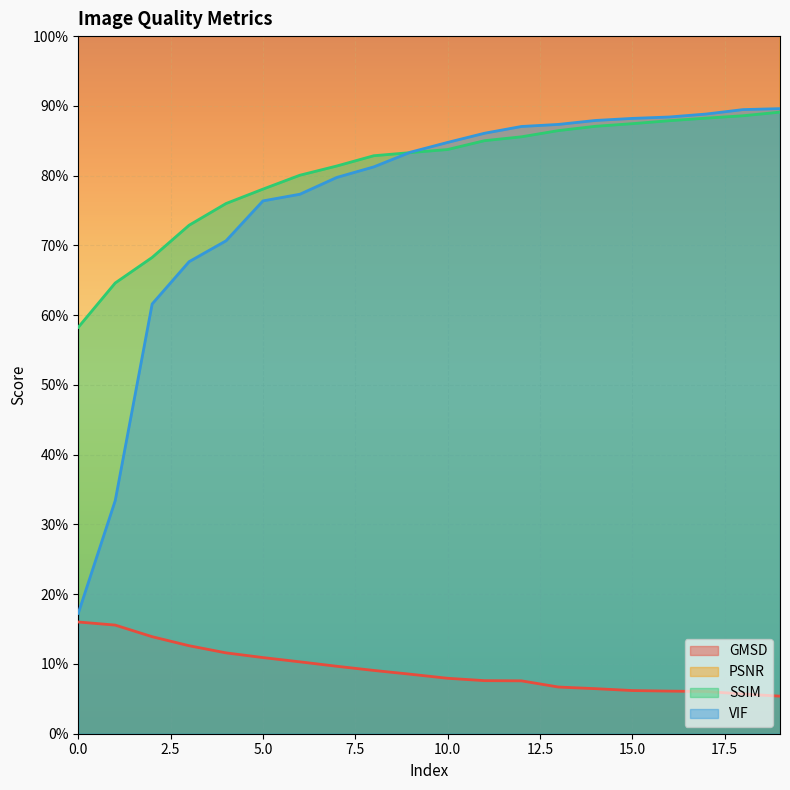

What is the approximate value of PSNR at 5?

24.0